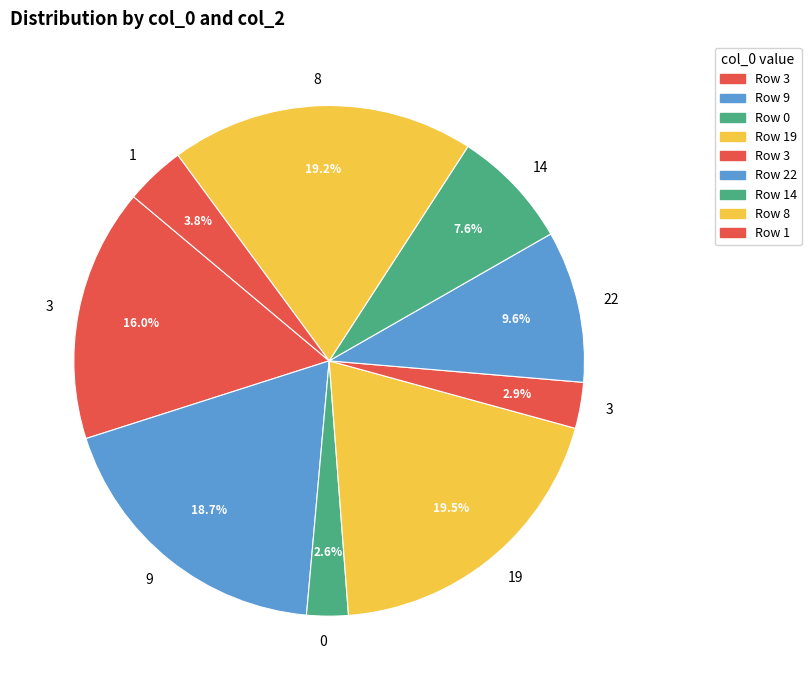

Count the number of slices in the pie.

9